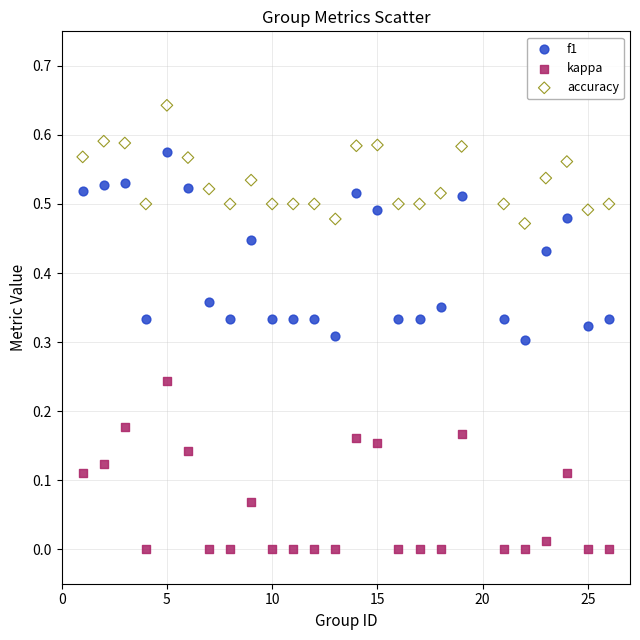

Across all data points, what is the range of X values (max minus min)?

25.0